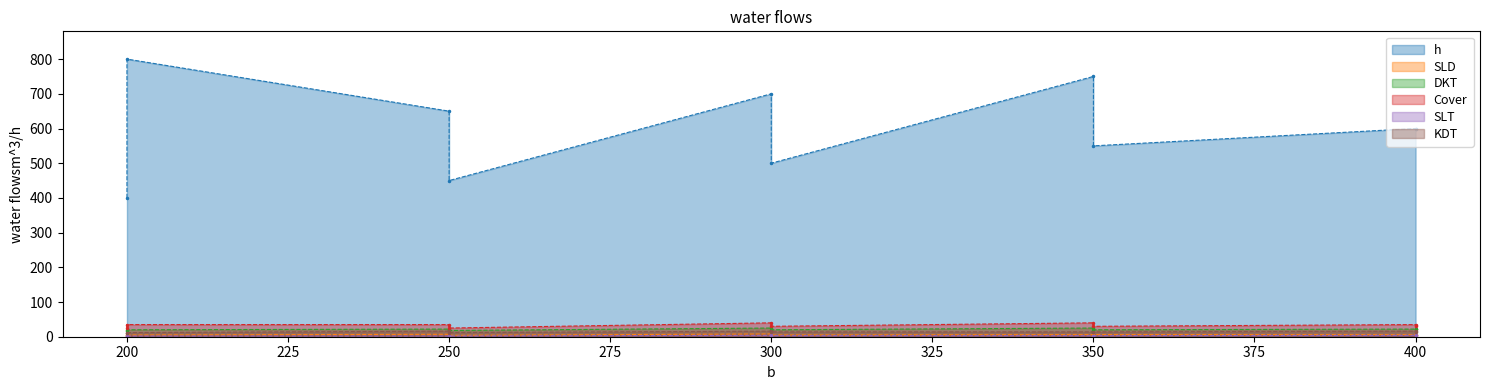

What is the maximum value for SLD?

8